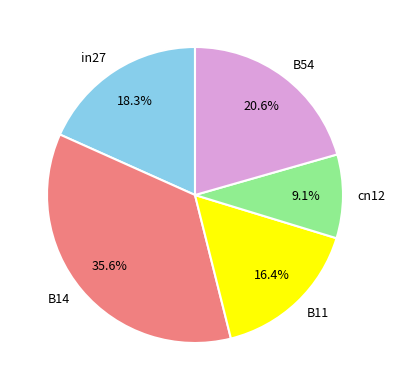

Which has a higher value, B11 or cn12?

B11